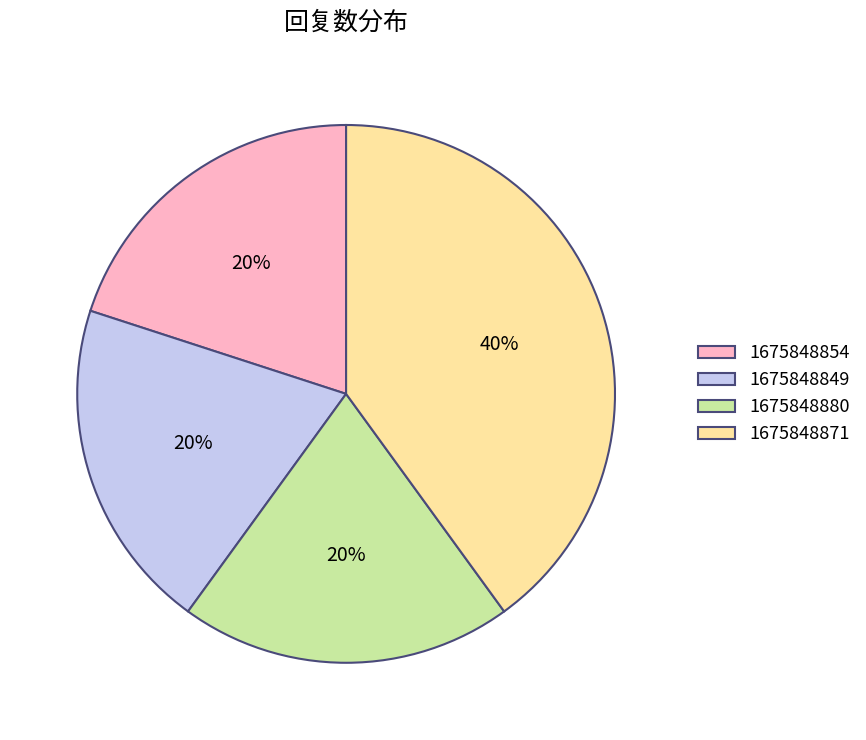

To the nearest percent, what percentage of the pie is 1675848871?

40%